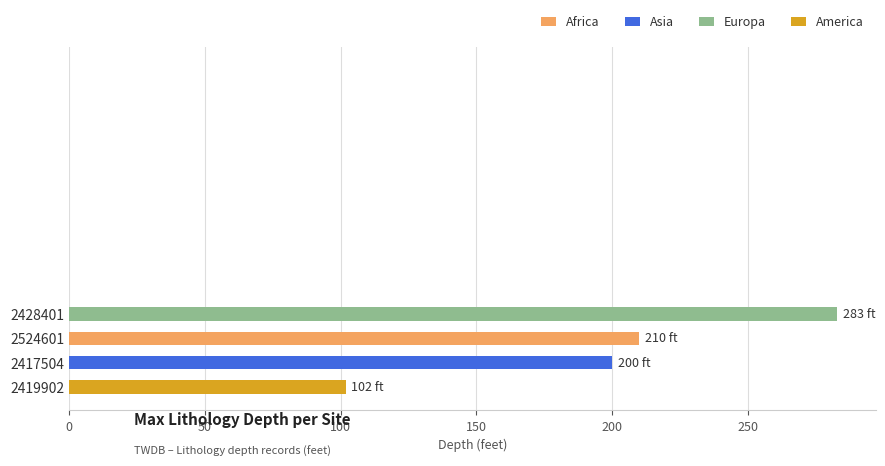

The chart shows a value of 283 at 2428401. True or false?

True